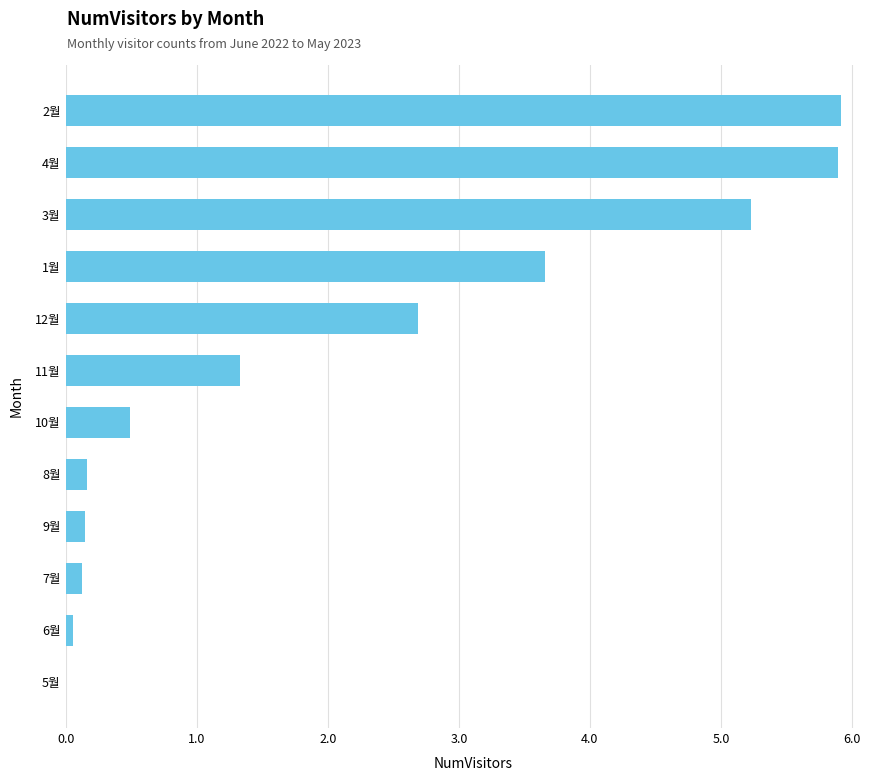

True or false: the data shows 5.2 at 1월.

False